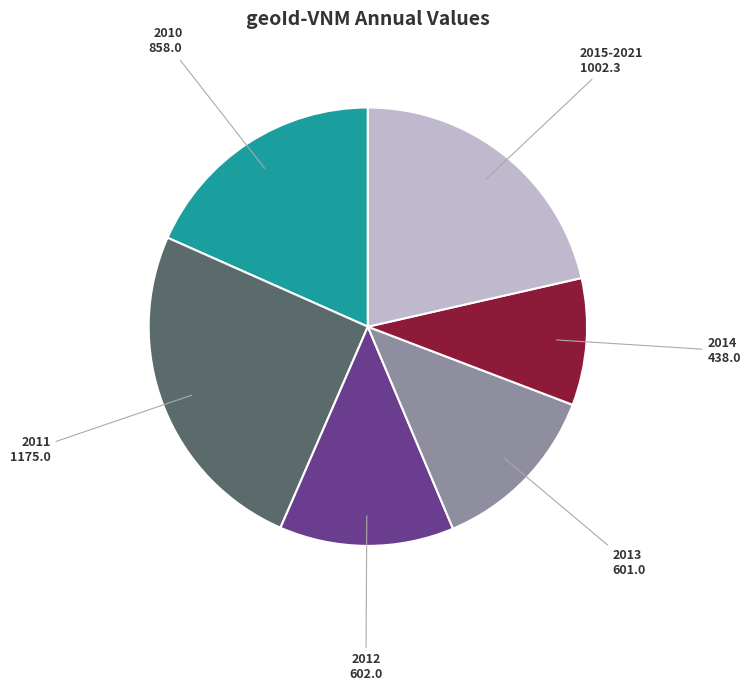

Is there a majority slice in this chart?

No